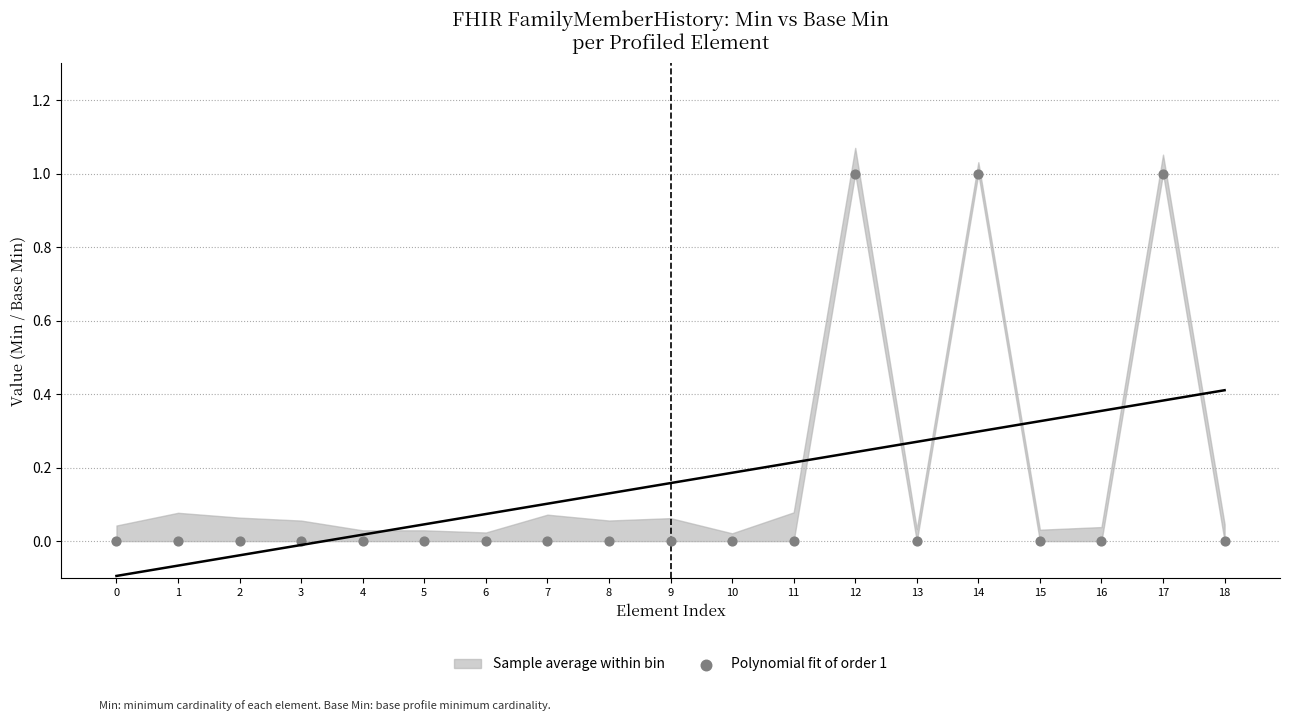

How many points are shown in the scatter plot?

19